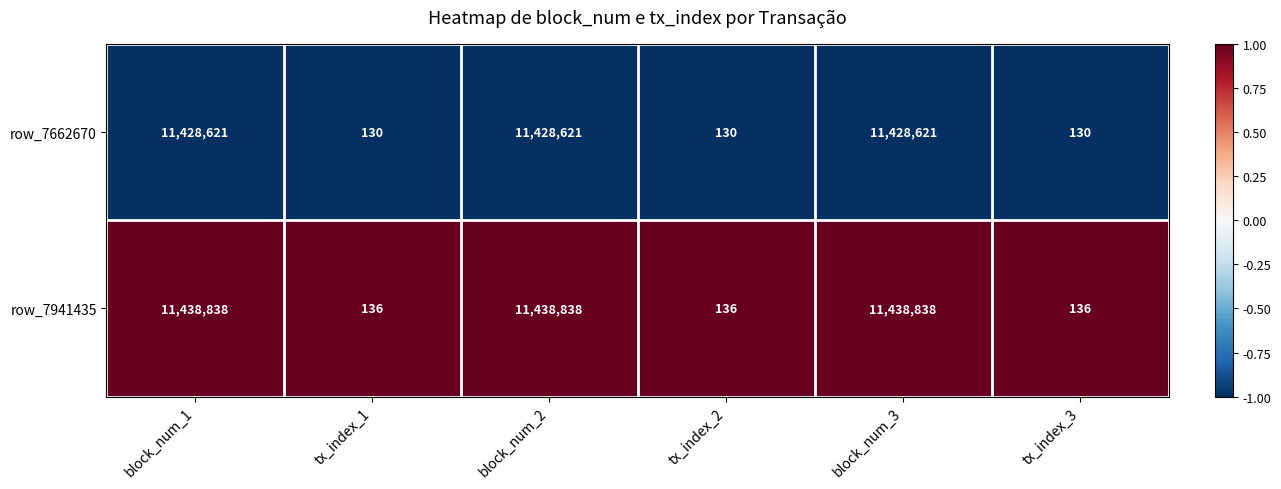

Which series has the largest total across all categories?

row_7941435